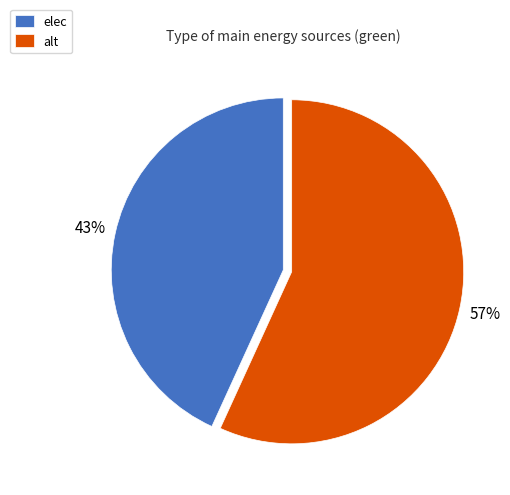

What is the ratio of the value at alt to the value at elec?

1.3